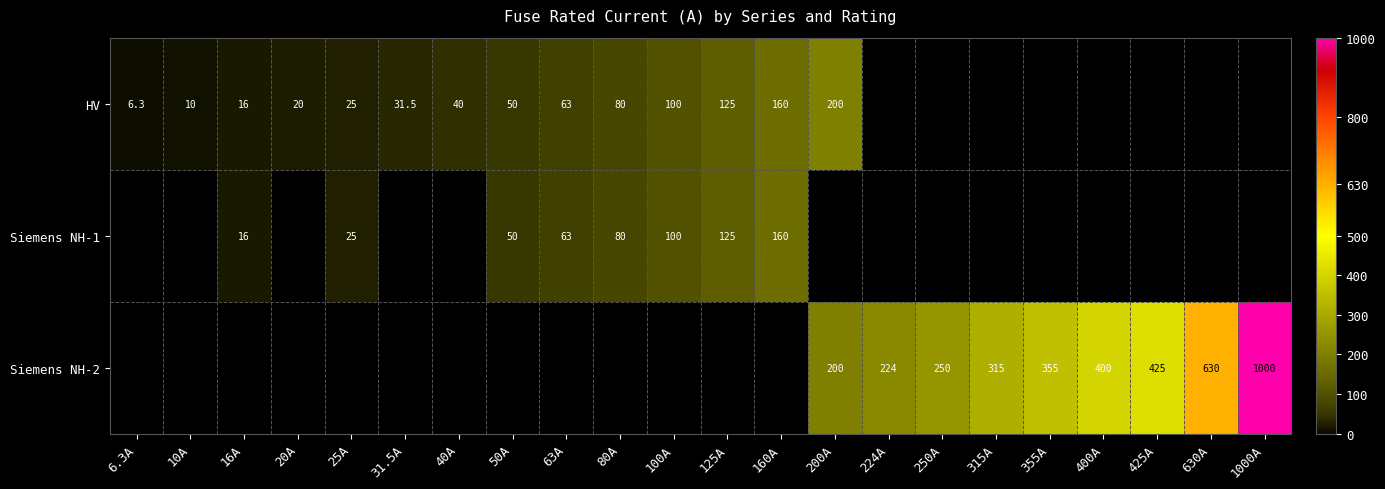

The value of HV at 25A is 12.0. True or false?

False